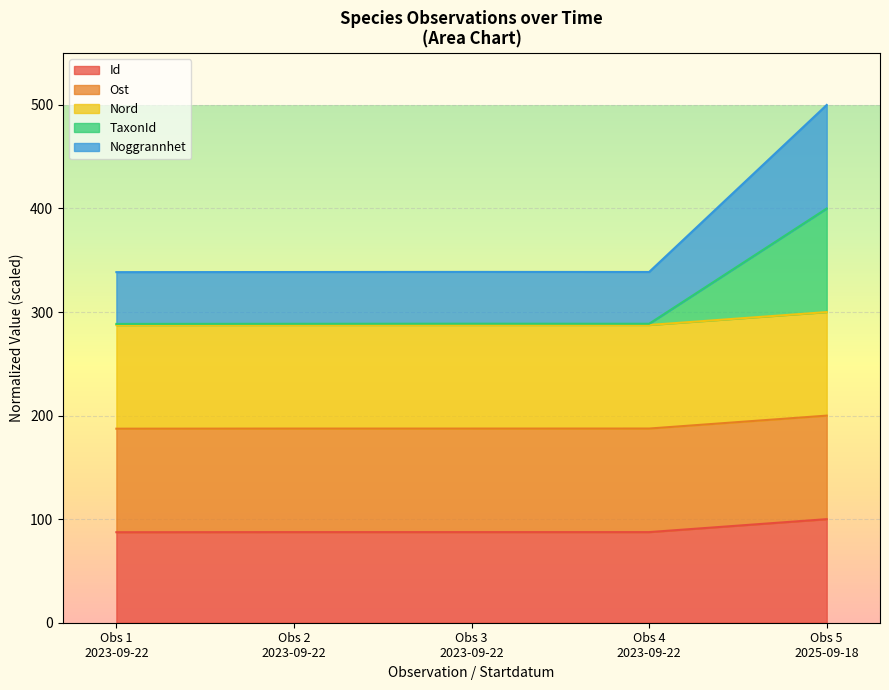

How many categories are shown in the chart?

5